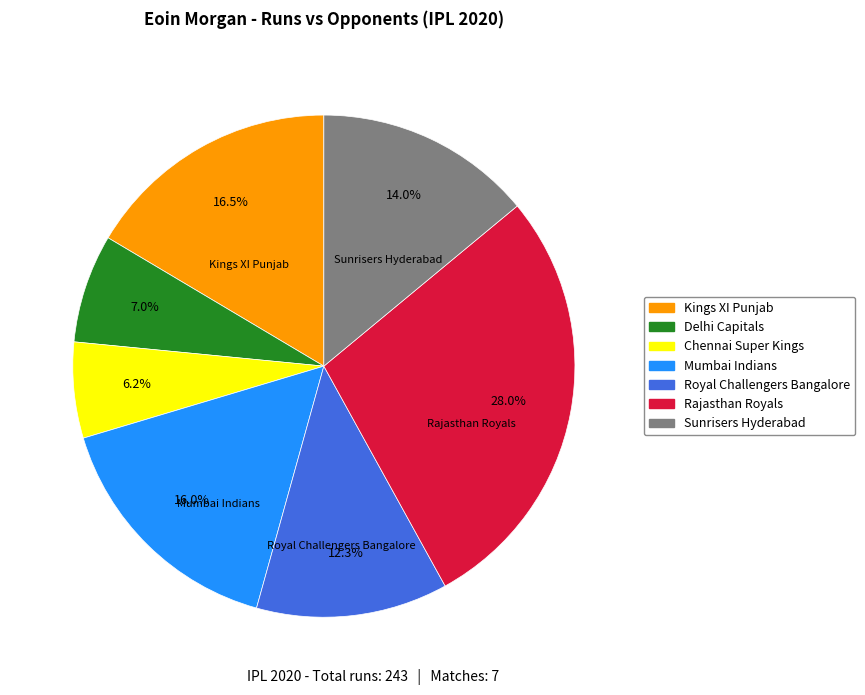

To the nearest percent, what is the difference between the Kings XI Punjab and Chennai Super Kings slice percentages?

10%